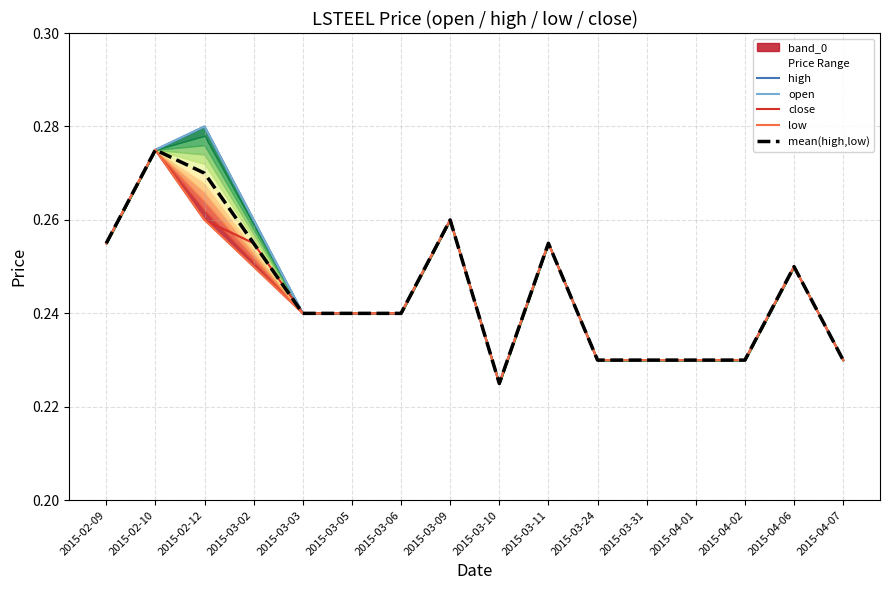

What is the label of the 11th point from the right?

2015-03-05